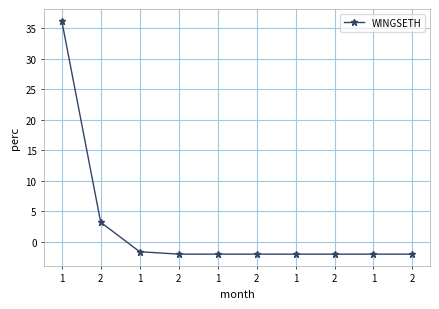

At which category does the chart reach its peak across all series?

1